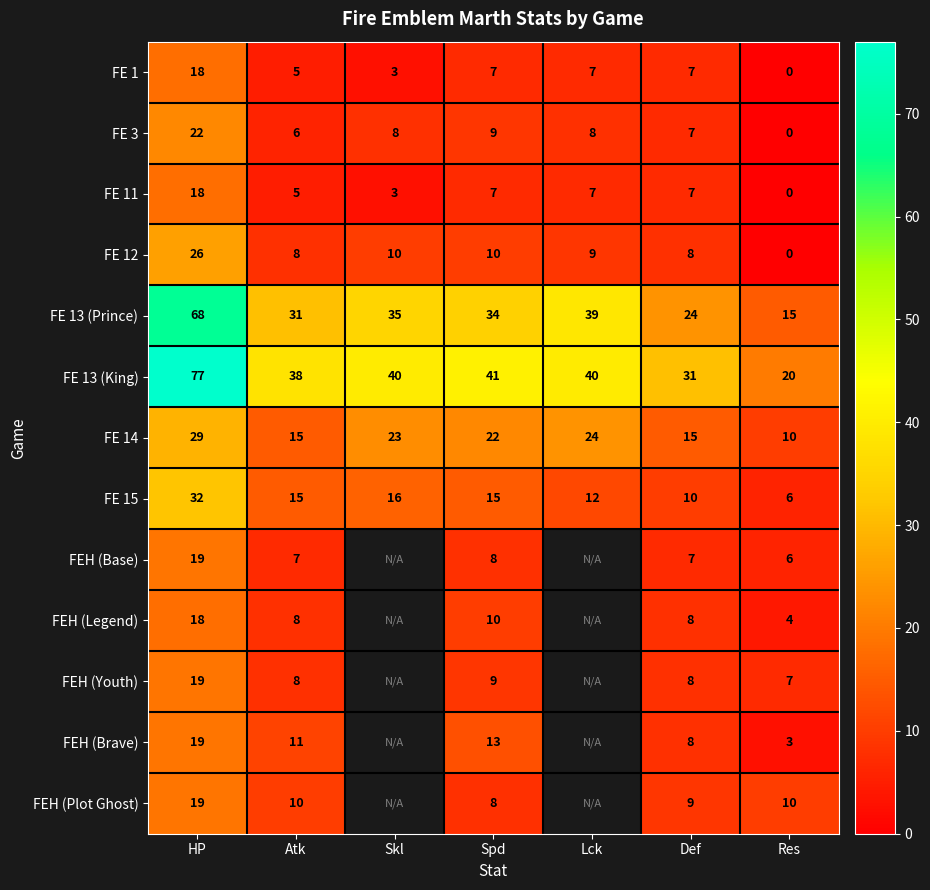

Which category has the lowest value across all series?

Res